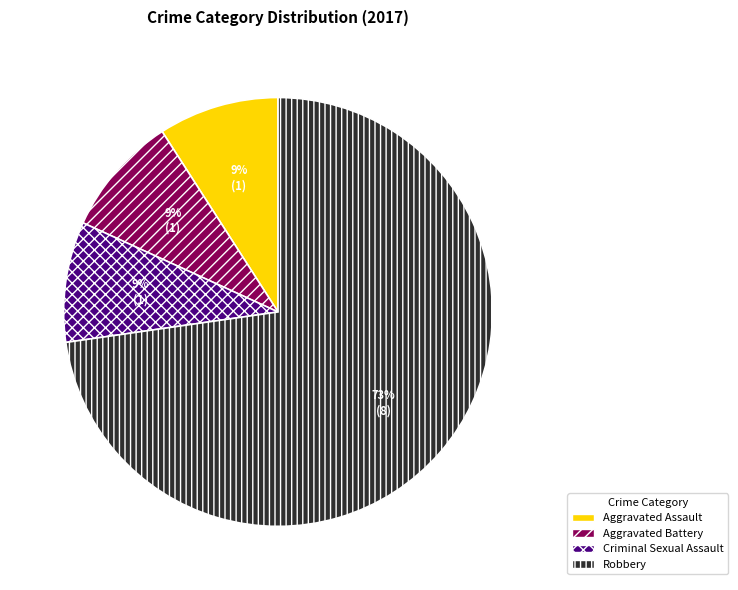

Combined, do Criminal Sexual Assault and Robbery account for over 50%?

Yes